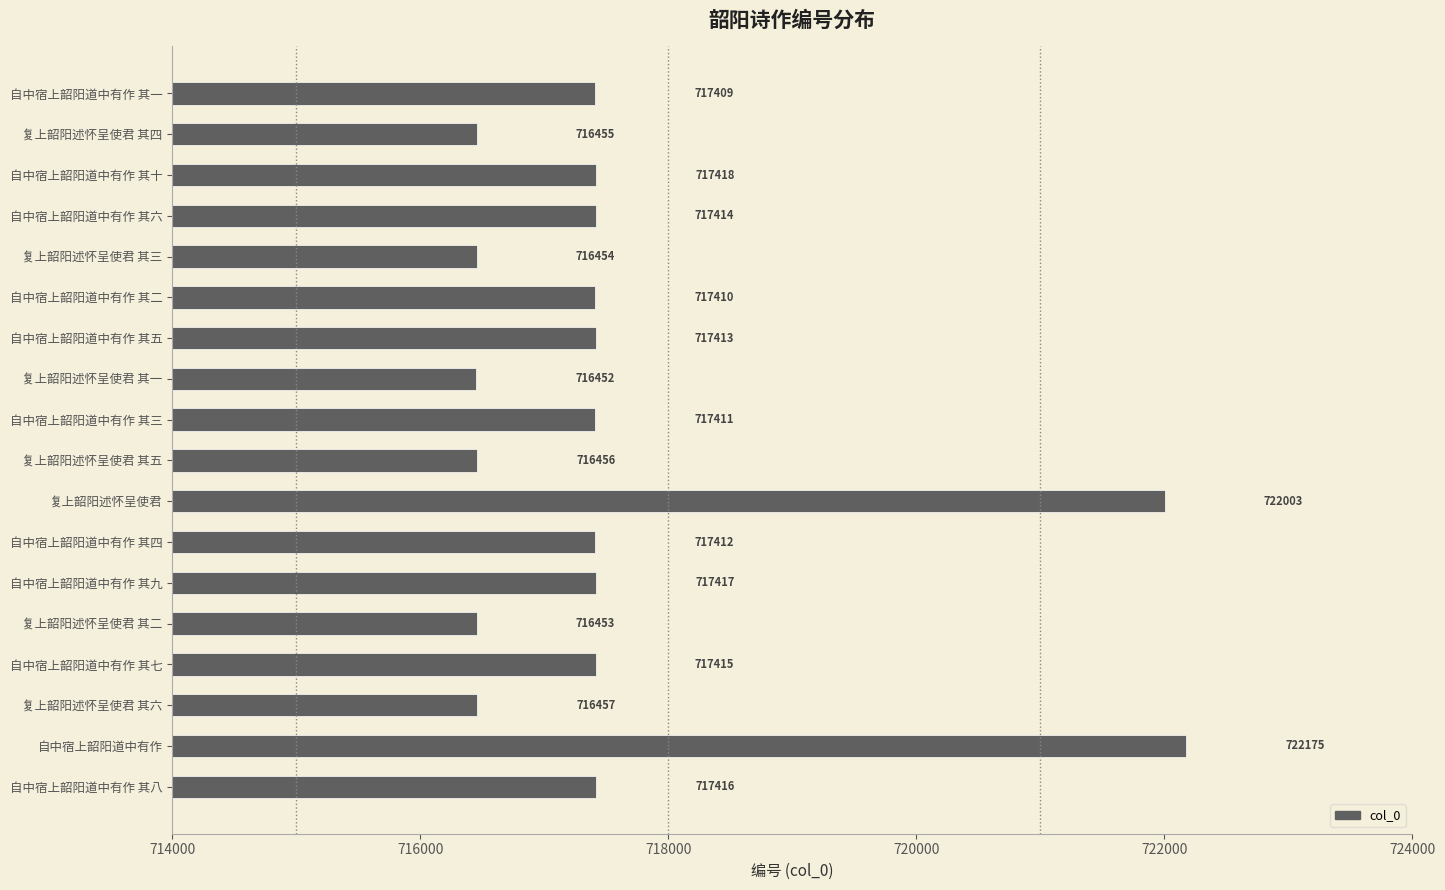

What is the minimum value shown in the chart?

716452